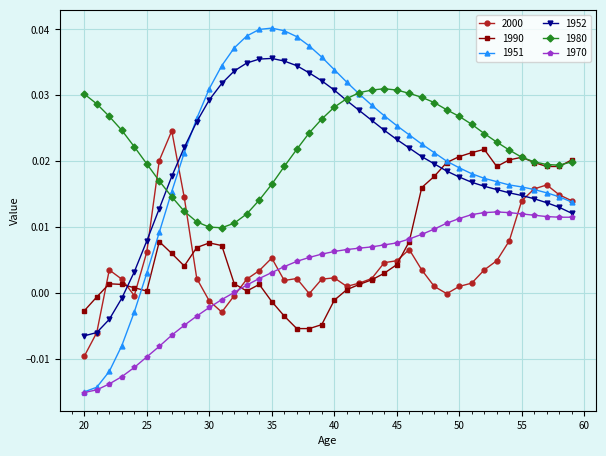

How many times do 2000 and 1980 cross each other?

2